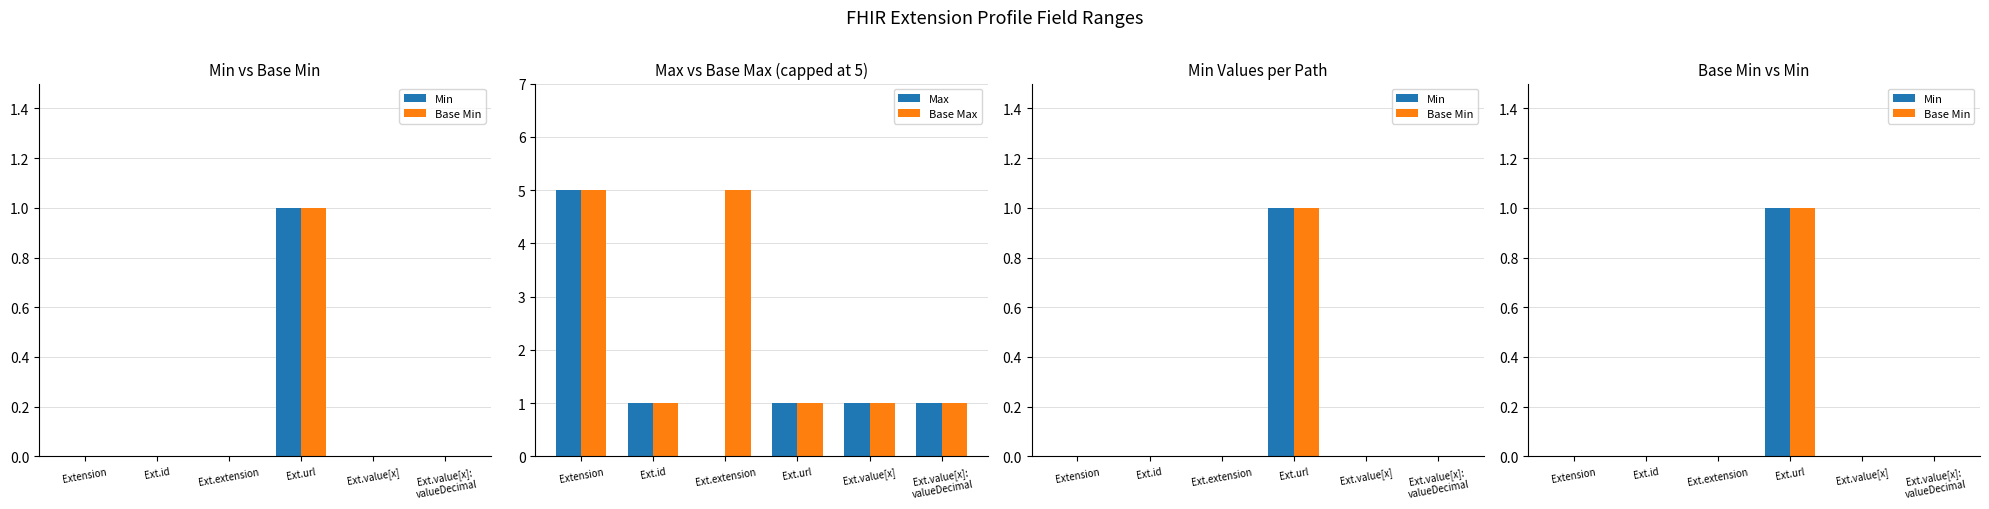

Count the number of categories in the chart.

6